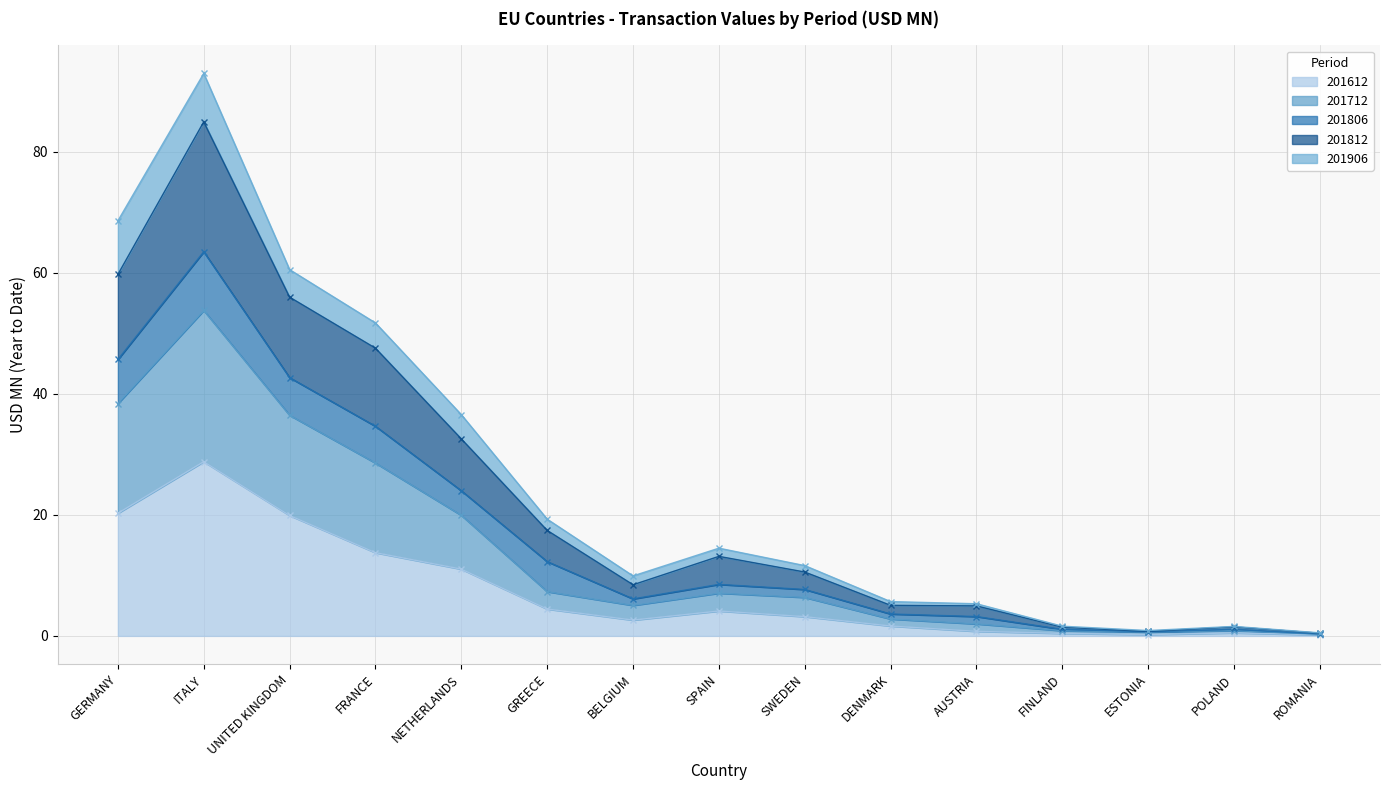

What is the label of the 13th point from the left?

ESTONIA